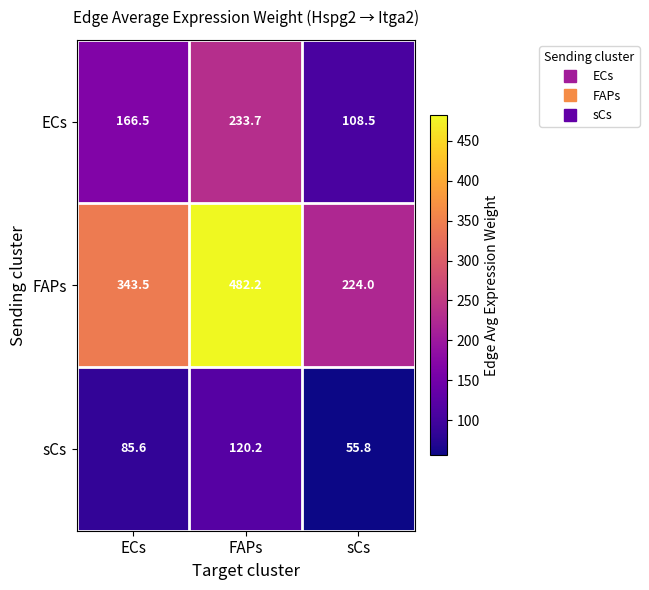

What is the difference between the maximum and minimum values in the ECs series?

125.2